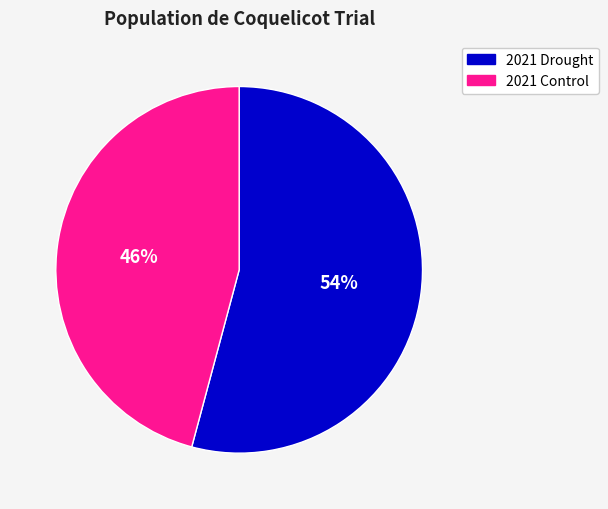

Rank the categories by value from highest to lowest.

2021 Drought, 2021 Control